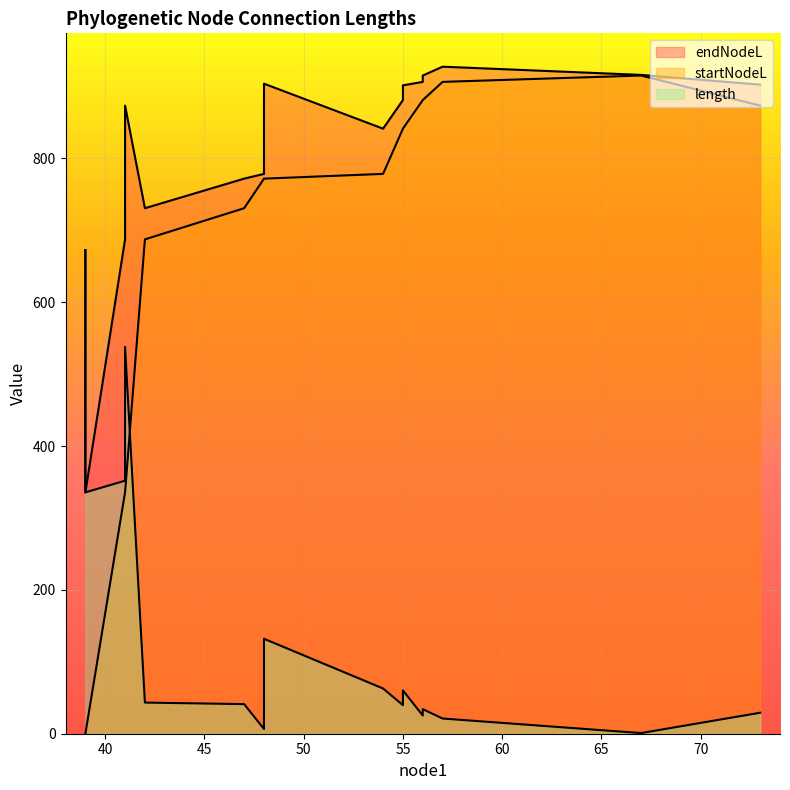

What is the difference between the length values at 39 and 48?

328.9